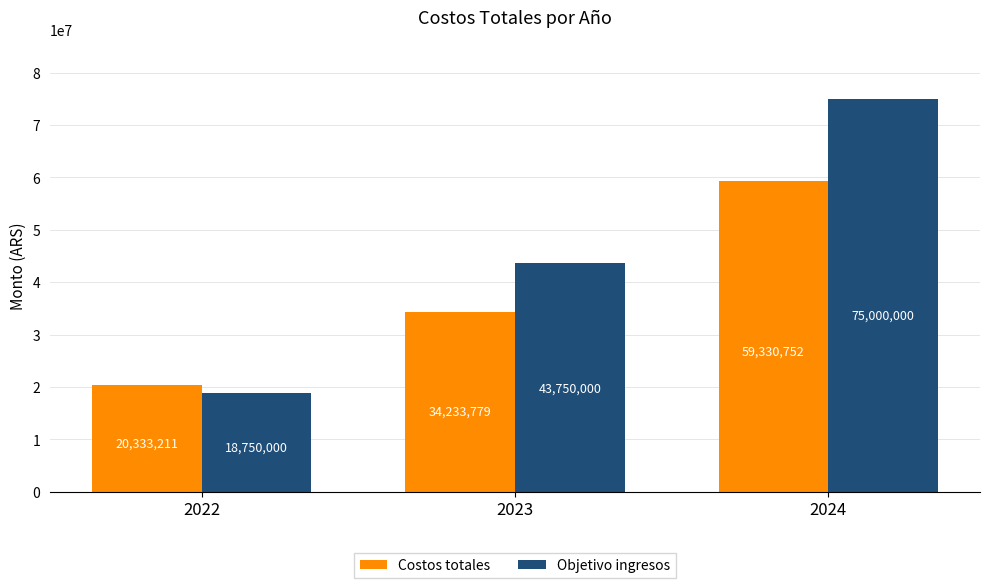

Which series has the largest range (max minus min)?

Objetivo ingresos